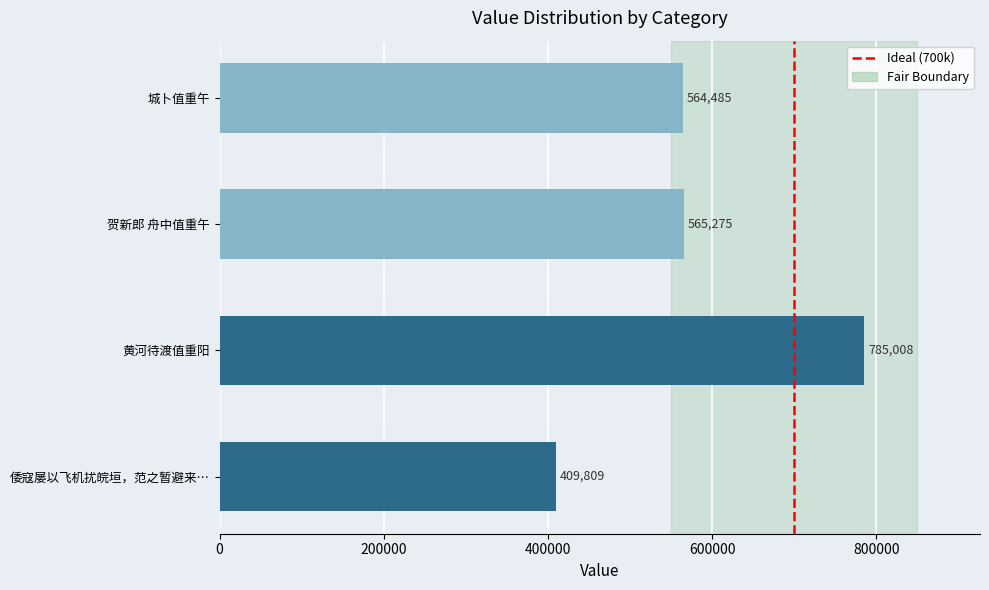

What is the difference between the second highest and second lowest values?

790